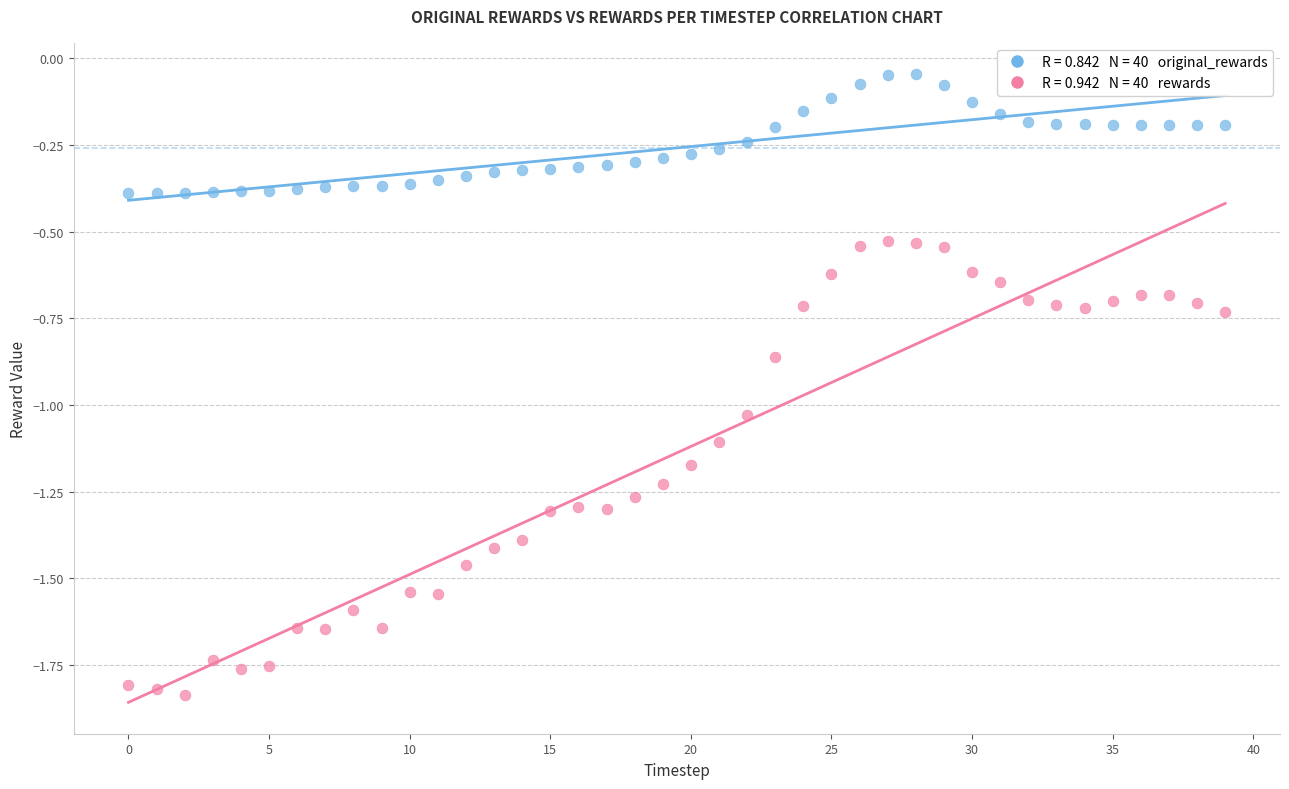

Across all data points, what is the range of Y values (max minus min)?

1.8